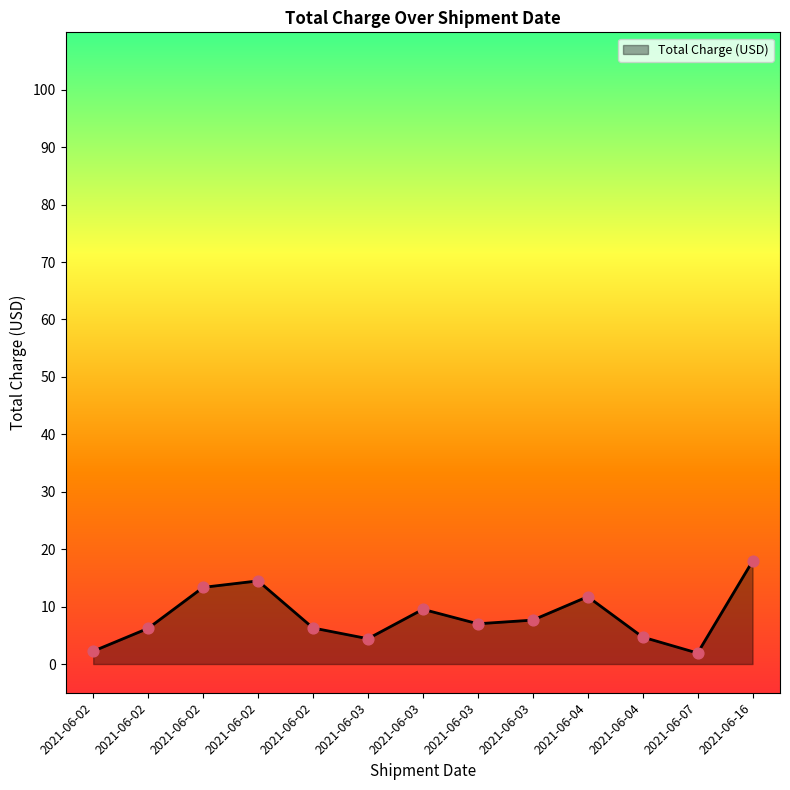

What is the ratio of the value at 2021-06-02 to the value at 2021-06-04?

2.8